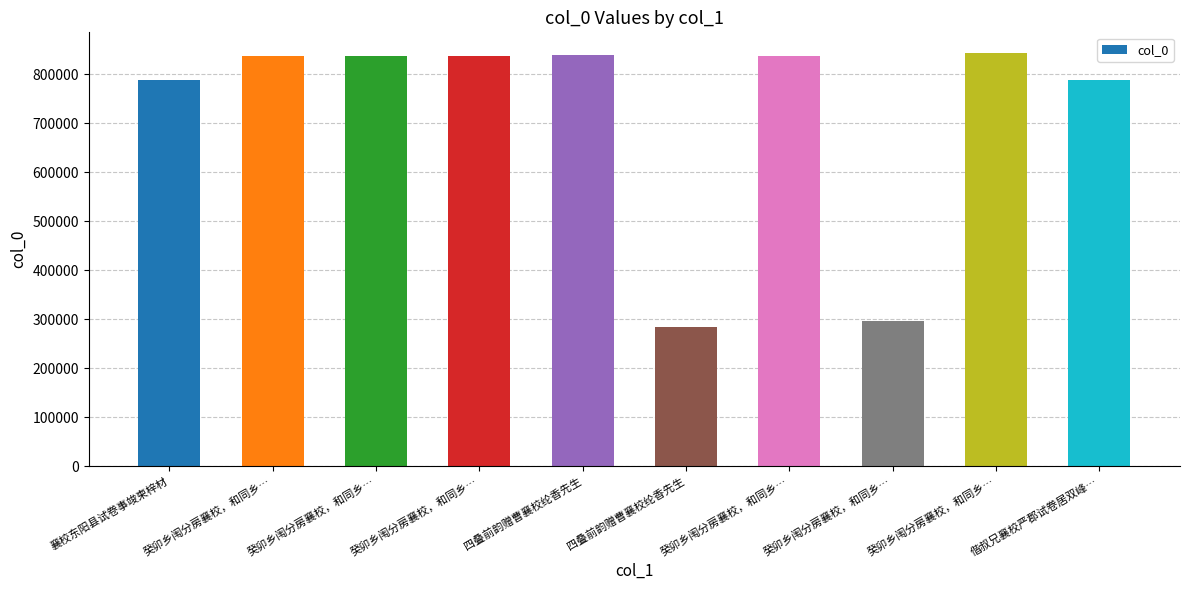

What is the ratio of the value at 癸卯乡闱分房襄校，和同乡… to the value at 癸卯乡闱分房襄校，和同乡…?

2.8